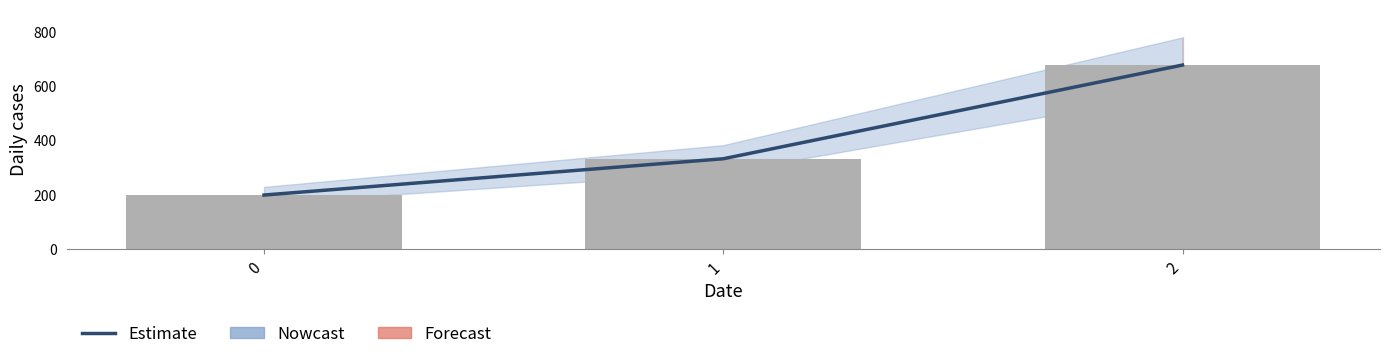

Rank the categories by value from lowest to highest.

0, 1, 2